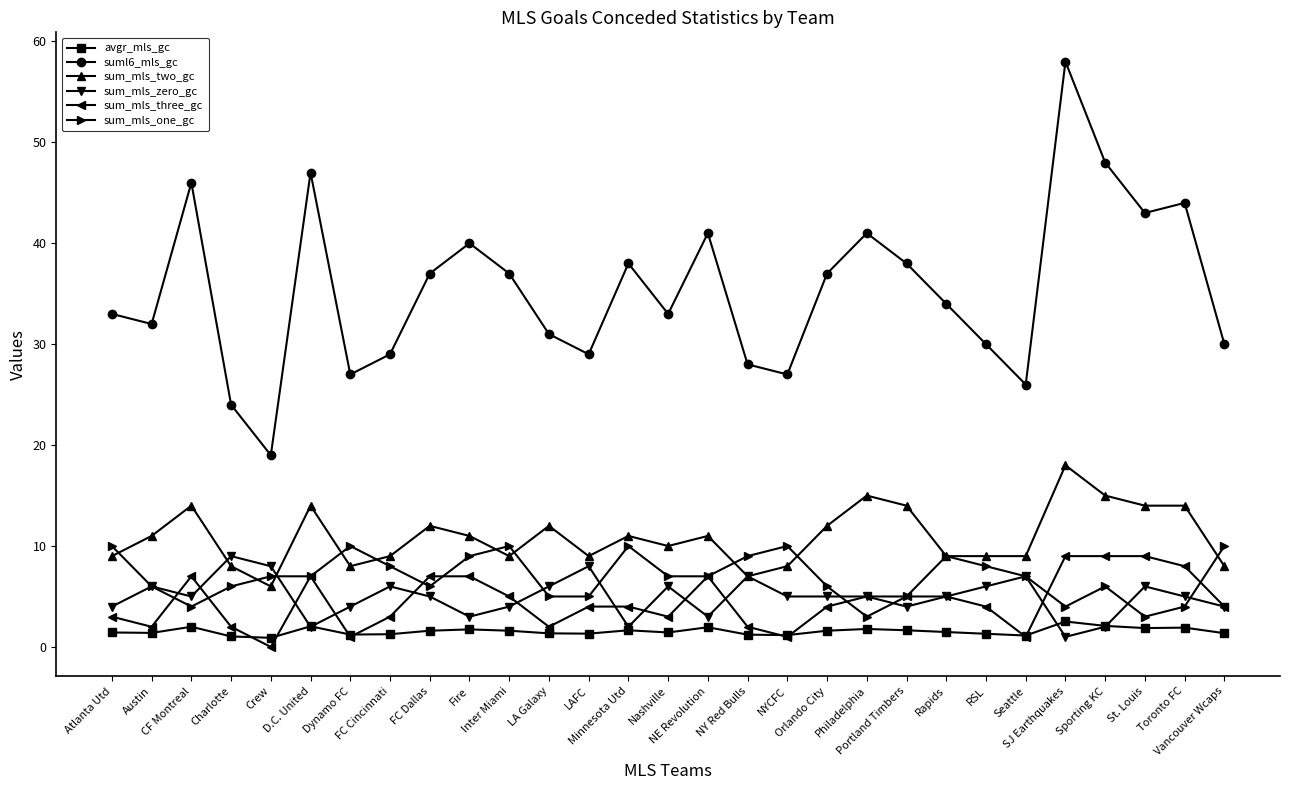

Count the number of data series in this chart.

6